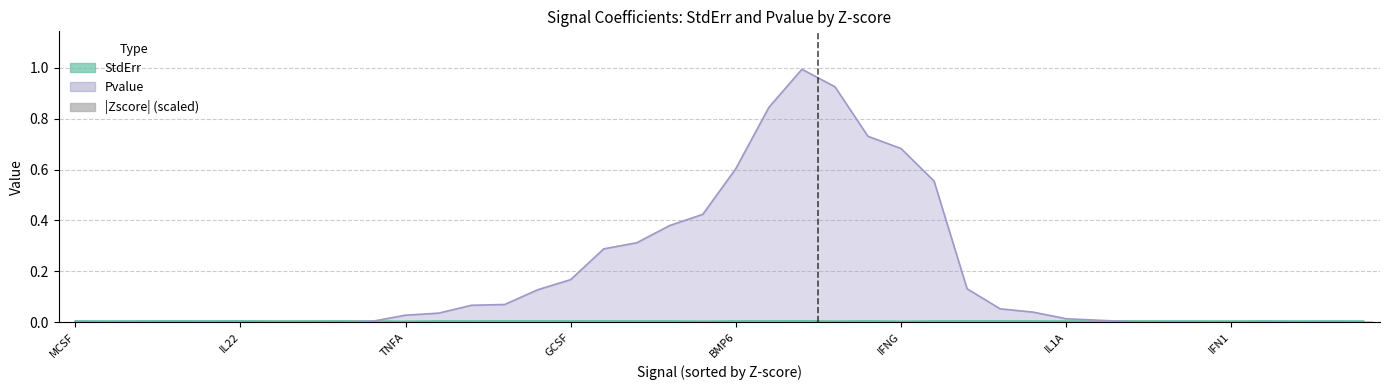

Does the chart contain stacked bars?

No